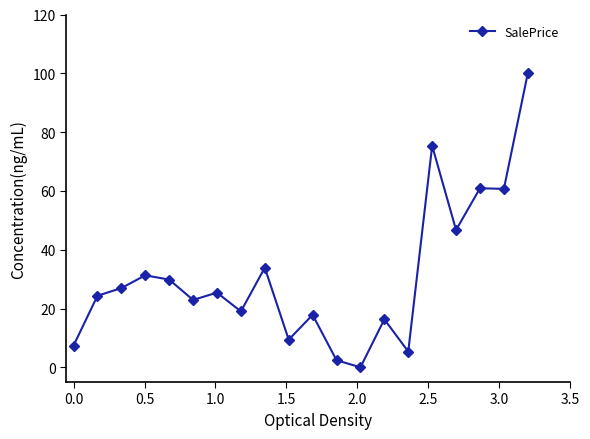

What is the value of the 3rd point from the left?

26.9